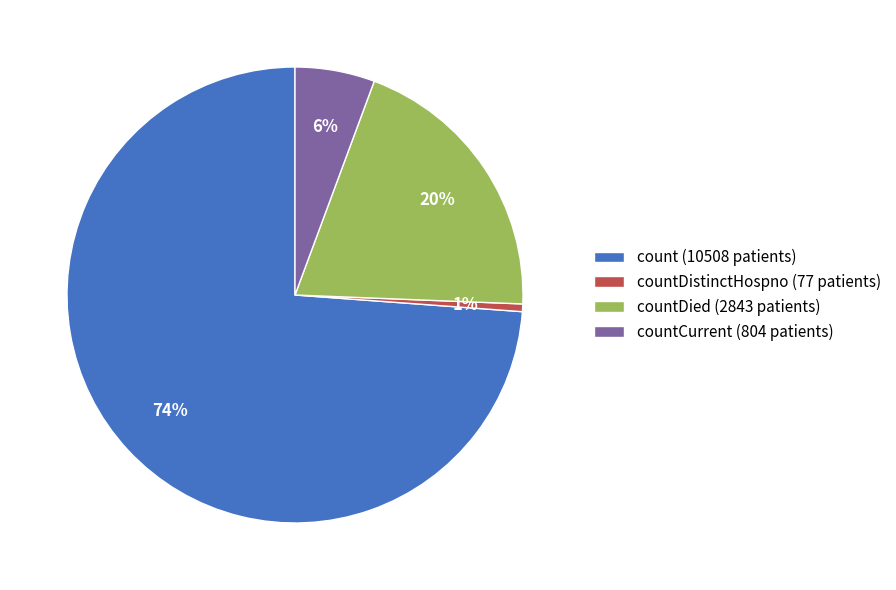

What is the smallest slice in the pie chart?

countDistinctHospno (77 patients)